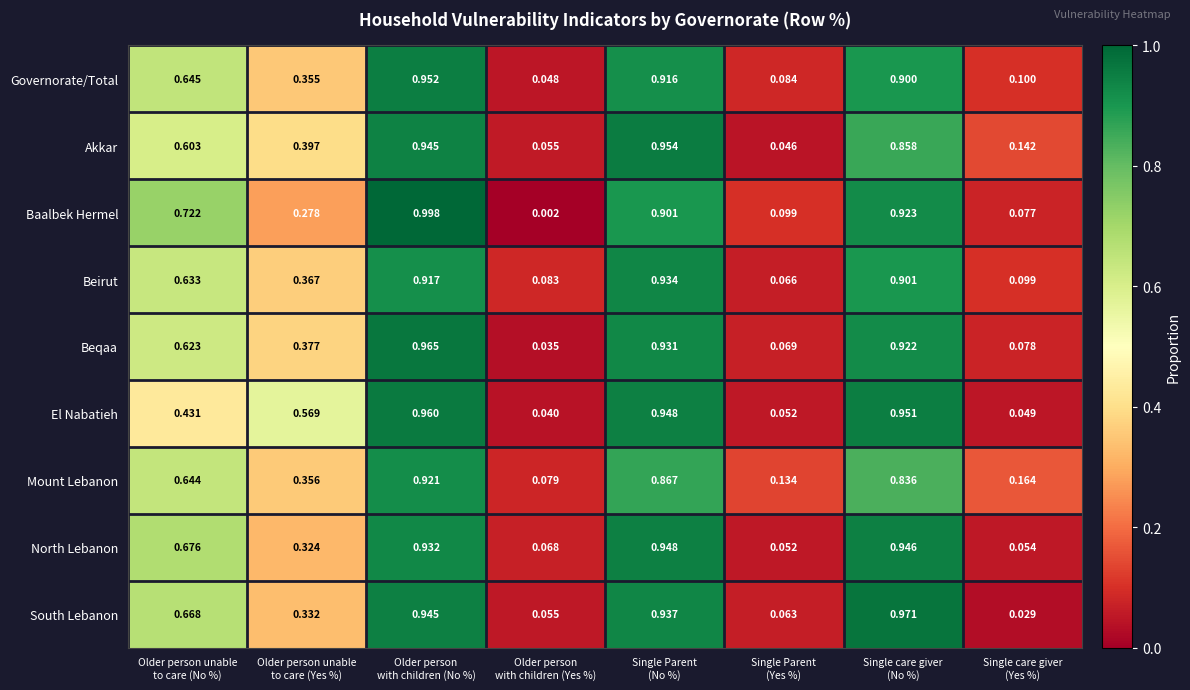

Which category has the lowest value across all series?

Older person
with children (Yes %)